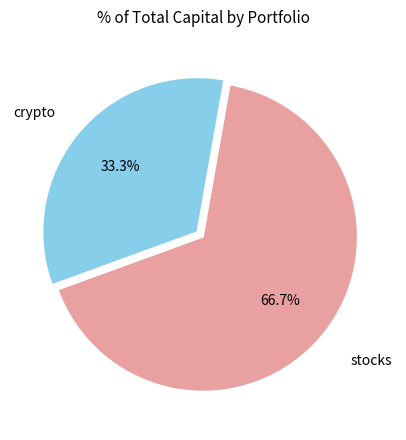

Count the number of slices in the pie.

2